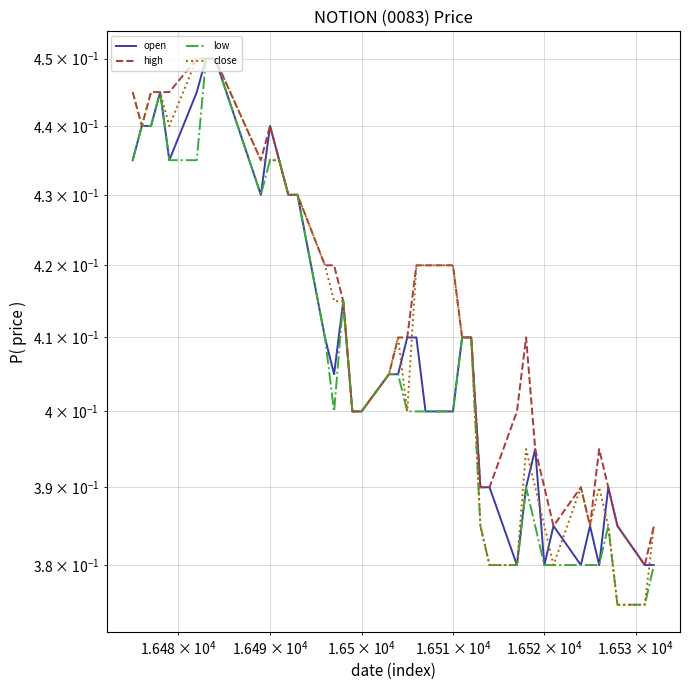

What is the value of the high point at the 26th from the left?

0.4